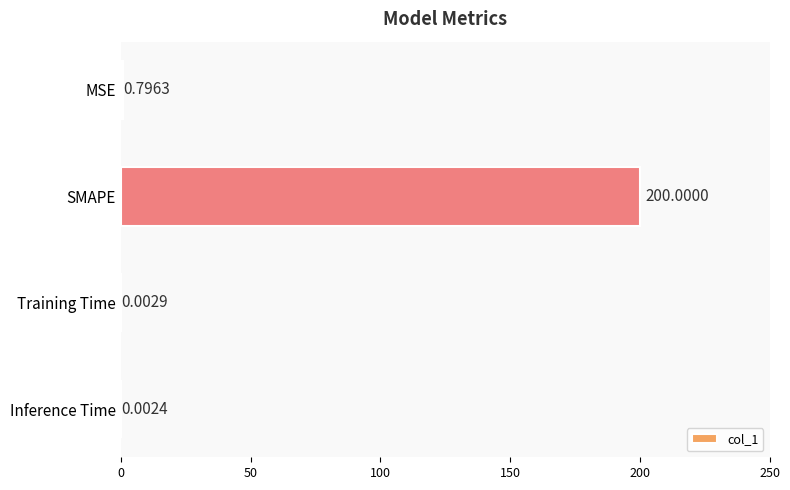

What is the sum of the values at SMAPE and MSE?

200.8